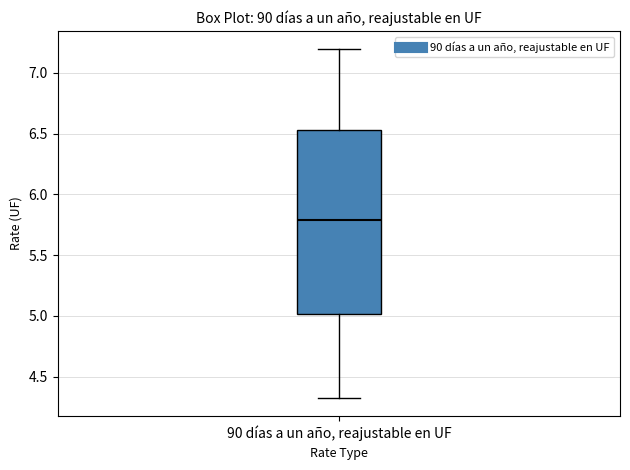

Read this box plot against the y-axis: the position of the median line, the range covered by the box, and the ends of both whiskers. The values are not printed on the chart, so give them approximately, as read against the axis.

median 5.80, box 5.00 to 6.55, whiskers 4.30 to 7.20